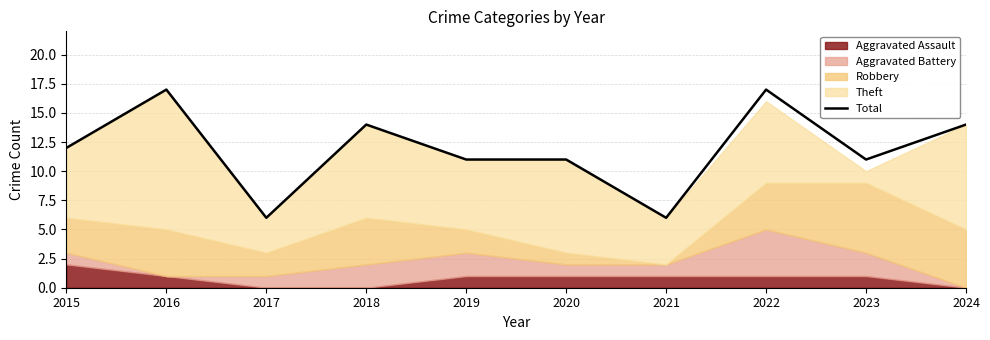

Reading left to right, extract all data points from this chart.

12	17	6	14	11	11	6	17	11	14